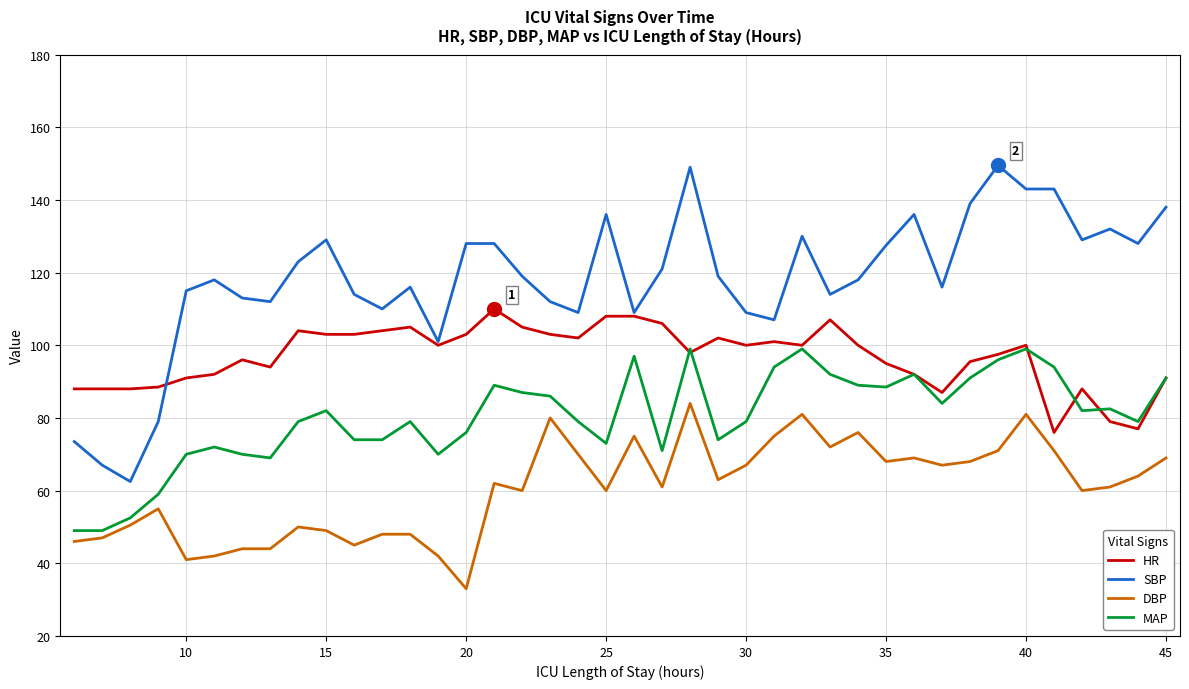

List the series in order of their overall mean, lowest first.

DBP, MAP, HR, SBP